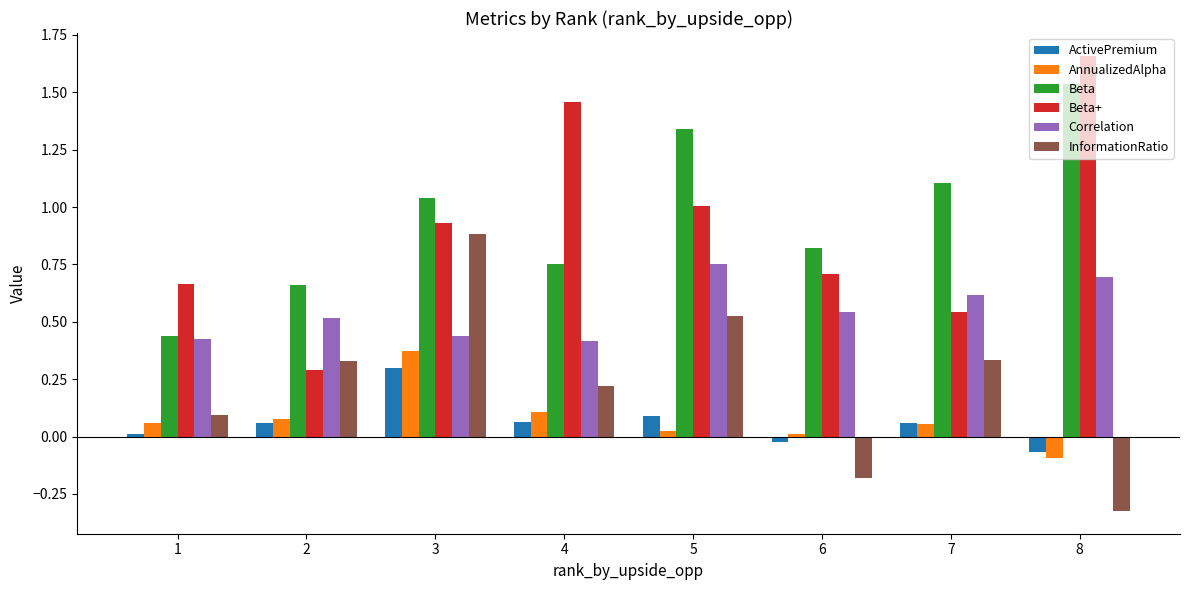

What is the sum of all Correlation values?

4.4